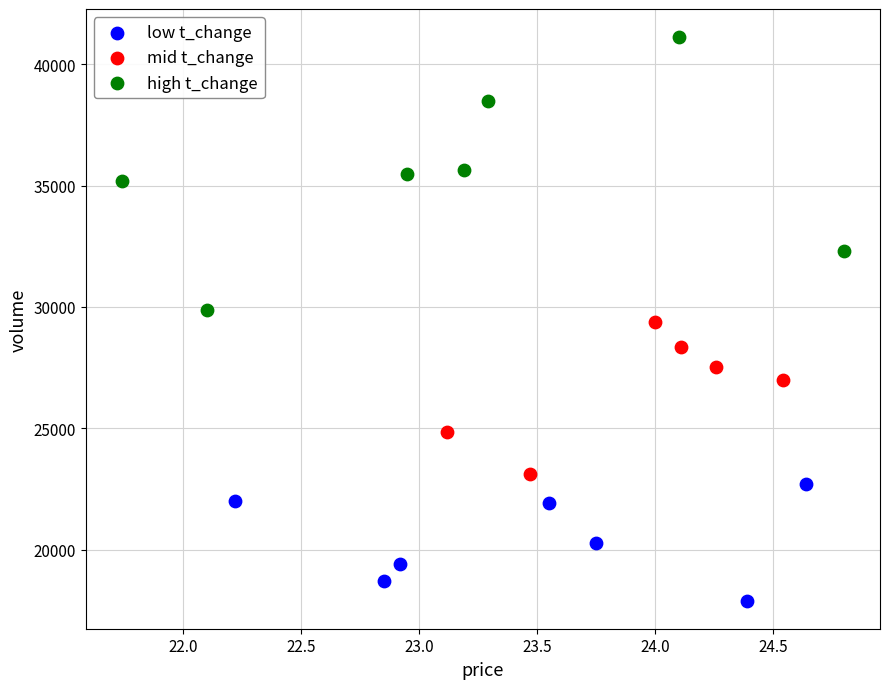

Which series reaches the maximum Y coordinate?

high t_change